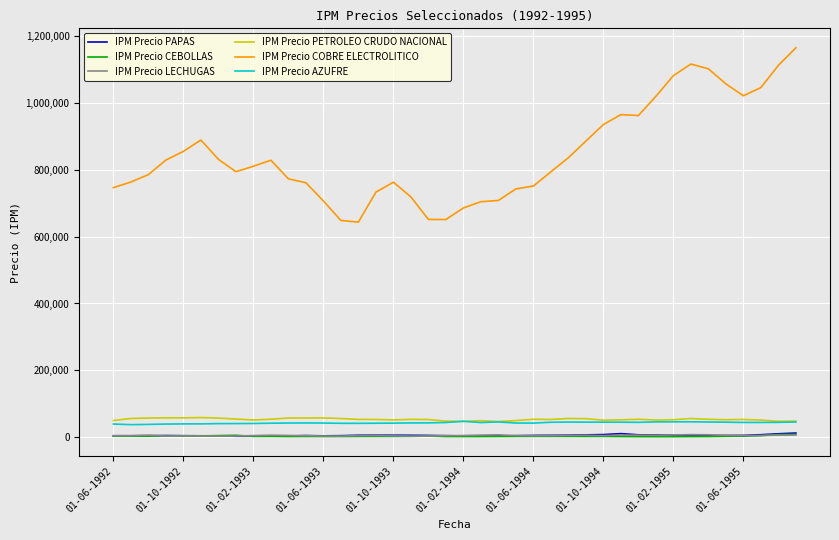

What is the minimum value shown in the chart?

1171.9